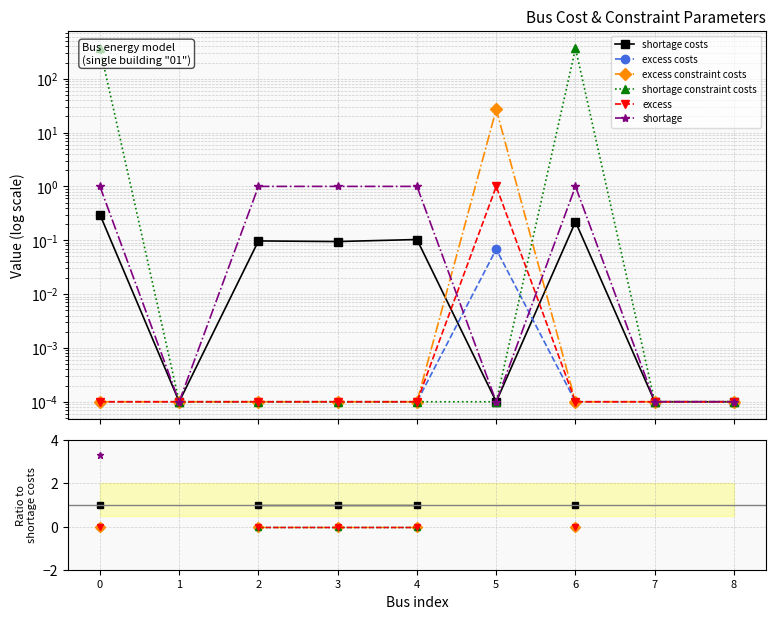

How many values in shortage costs are above zero?

5